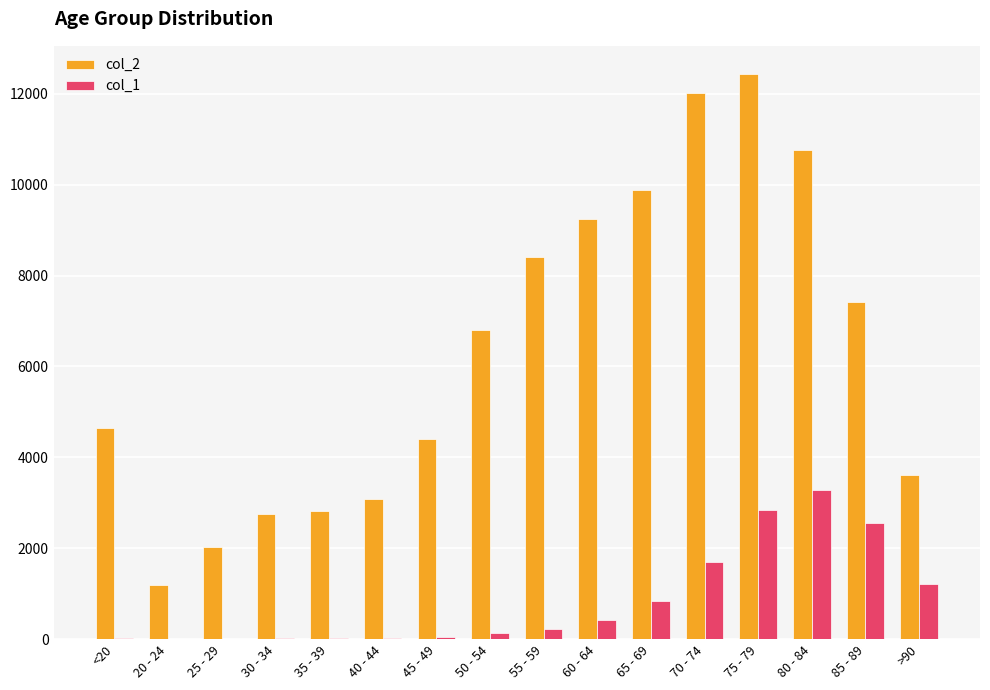

What is the spread (max minus min) of values at <20?

4623